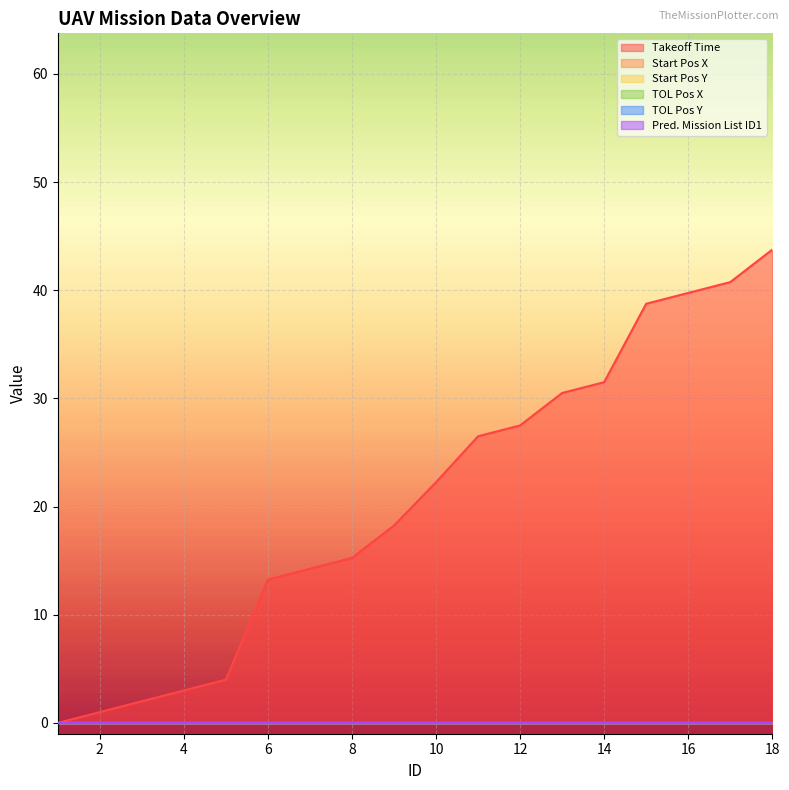

Reading left to right, extract all data points from this chart.

Takeoff Time: 0.0	1.0	2.0	3.0	4.0	13.2	14.2	15.2	18.2	22.2	26.5	27.5	30.5	31.5	38.8	39.8	40.8	43.8
Start Pos X: 0.0	0.0	0.0	0.0	0.0	0.0	0.0	0.0	0.0	0.0	0.0	0.0	0.0	0.0	0.0	0.0	0.0	0.0
Start Pos Y: 0.0	0.0	0.0	0.0	0.0	0.0	0.0	0.0	0.0	0.0	0.0	0.0	0.0	0.0	0.0	0.0	0.0	0.0
TOL Pos X: 0.0	0.0	0.0	0.0	0.0	0.0	0.0	0.0	0.0	0.0	0.0	0.0	0.0	0.0	0.0	0.0	0.0	0.0
TOL Pos Y: 0.0	0.0	0.0	0.0	0.0	0.0	0.0	0.0	0.0	0.0	0.0	0.0	0.0	0.0	0.0	0.0	0.0	0.0
Pred. Mission List ID1: 0.0	0.0	0.0	0.0	0.0	0.0	0.0	0.0	0.0	0.0	0.0	0.0	0.0	0.0	0.0	0.0	0.0	0.0